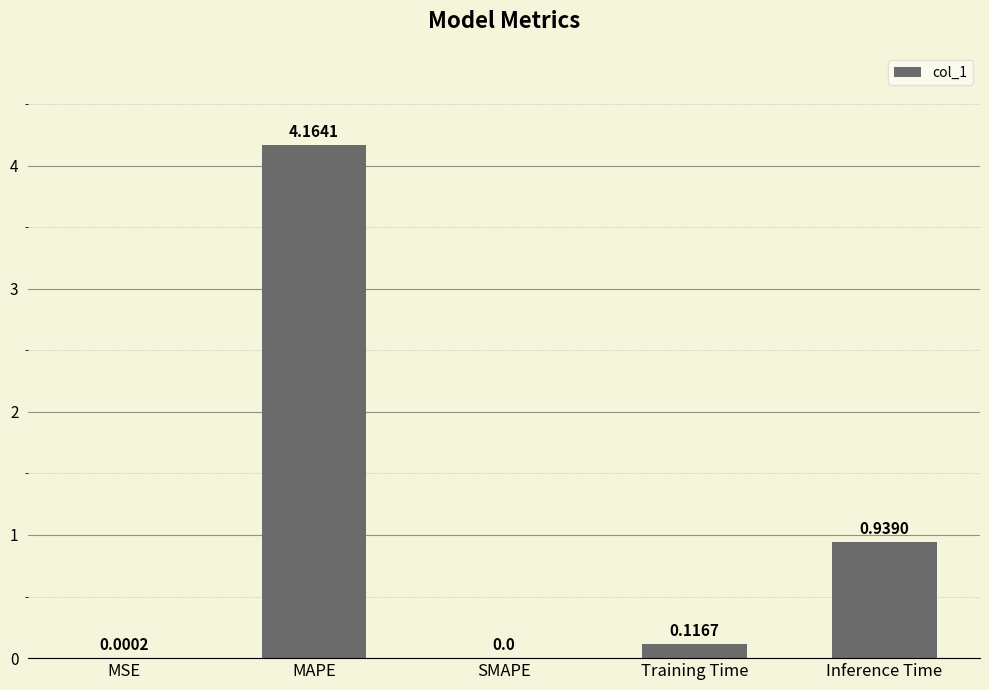

At which label is the value closest to 2?

Inference Time